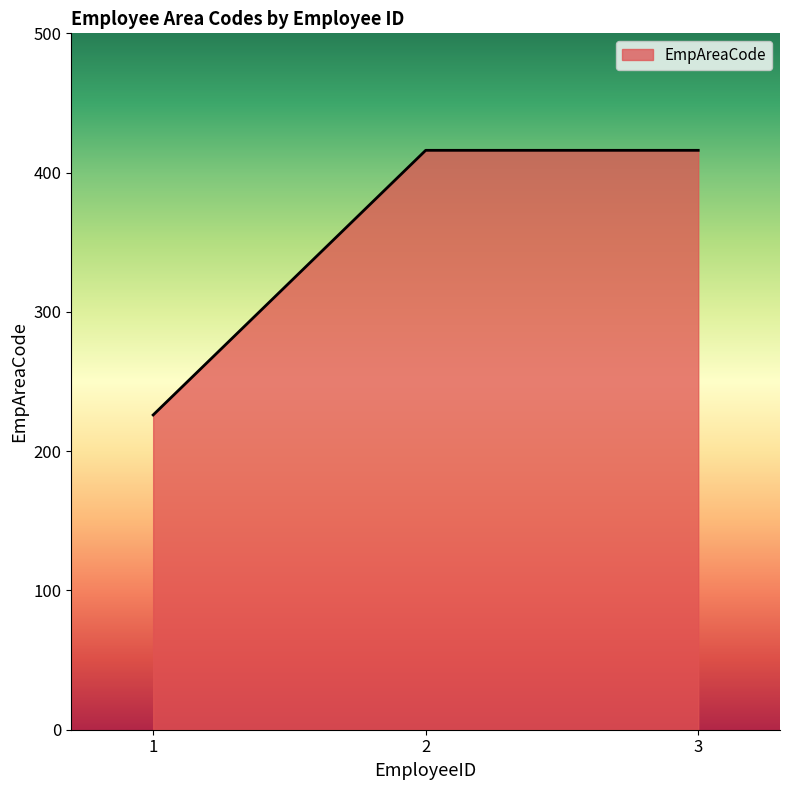

Between 2 and 1, which is larger?

2